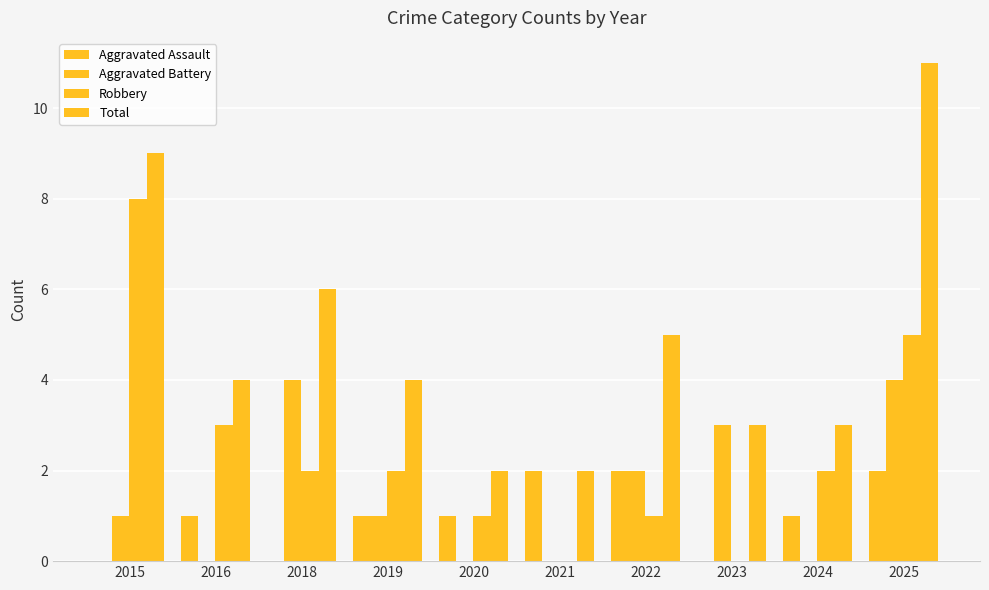

What is the value of the Aggravated Assault bar at the 10th from the left?

2